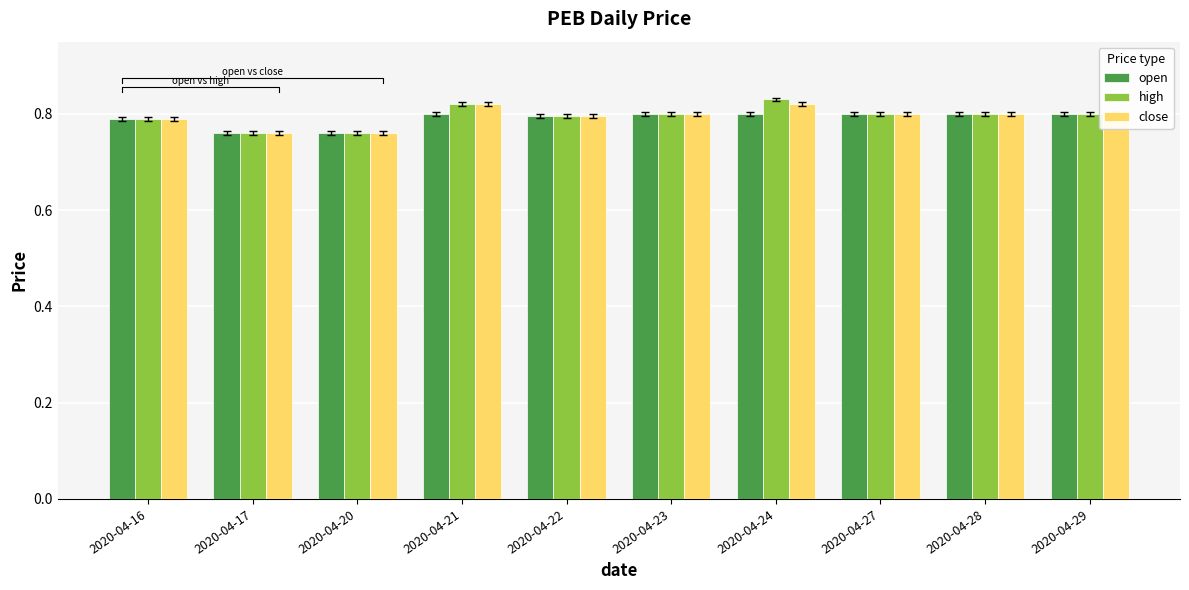

Reading left to right, what are all the values shown in this chart?

open: 2020-04-16=0.8	2020-04-17=0.8	2020-04-20=0.8	2020-04-21=0.8	2020-04-22=0.8	2020-04-23=0.8	2020-04-24=0.8	2020-04-27=0.8	2020-04-28=0.8	2020-04-29=0.8
high: 2020-04-16=0.8	2020-04-17=0.8	2020-04-20=0.8	2020-04-21=0.8	2020-04-22=0.8	2020-04-23=0.8	2020-04-24=0.8	2020-04-27=0.8	2020-04-28=0.8	2020-04-29=0.8
close: 2020-04-16=0.8	2020-04-17=0.8	2020-04-20=0.8	2020-04-21=0.8	2020-04-22=0.8	2020-04-23=0.8	2020-04-24=0.8	2020-04-27=0.8	2020-04-28=0.8	2020-04-29=0.8